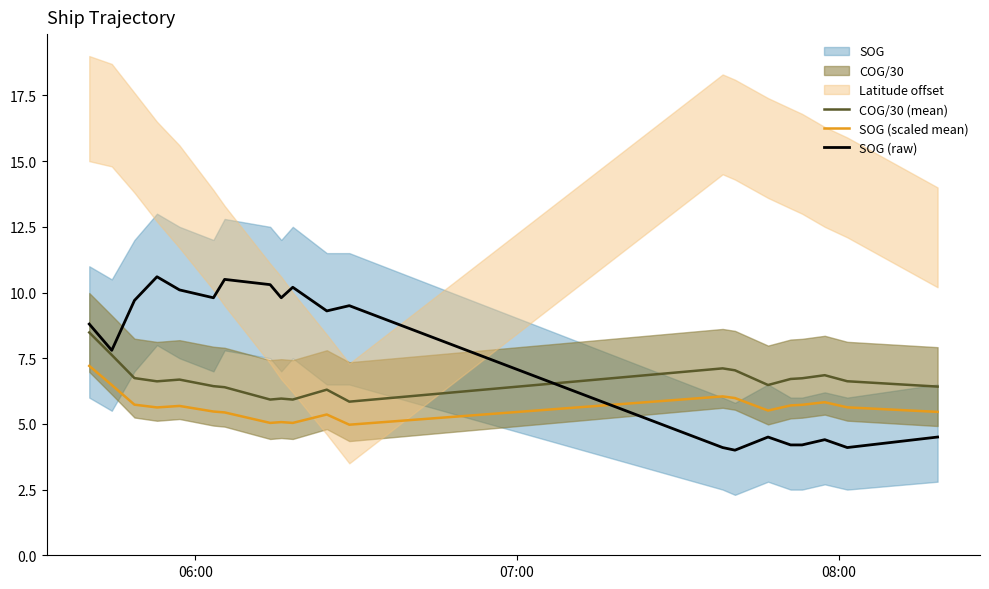

How many interior local valleys does the SOG (raw) series have?

6